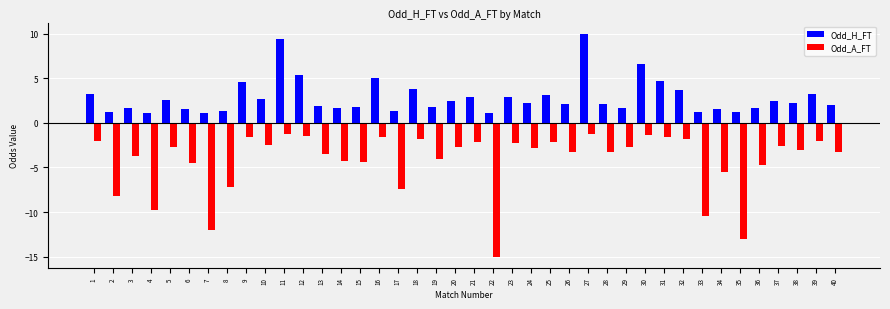

What is the smallest value displayed?

-15.0